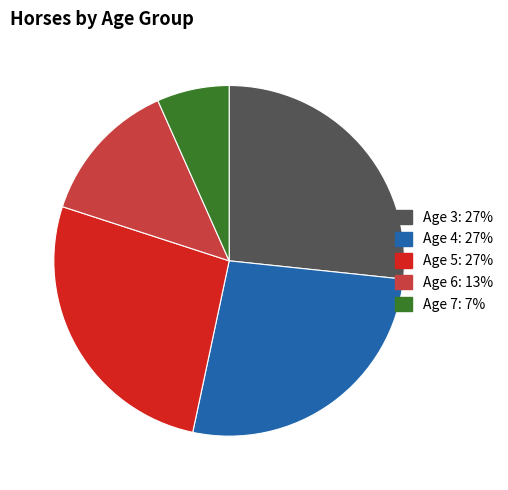

True or false: Age 5 accounts for 14% of the total.

False